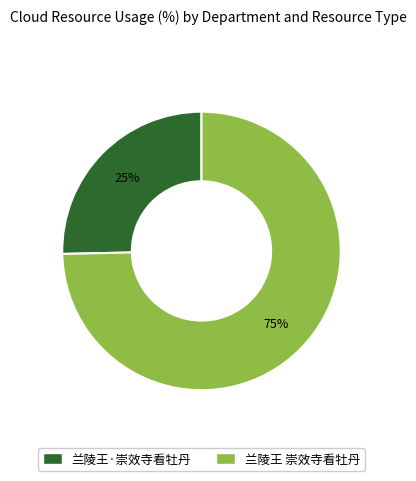

To the nearest percent, what is the average slice percentage?

50%